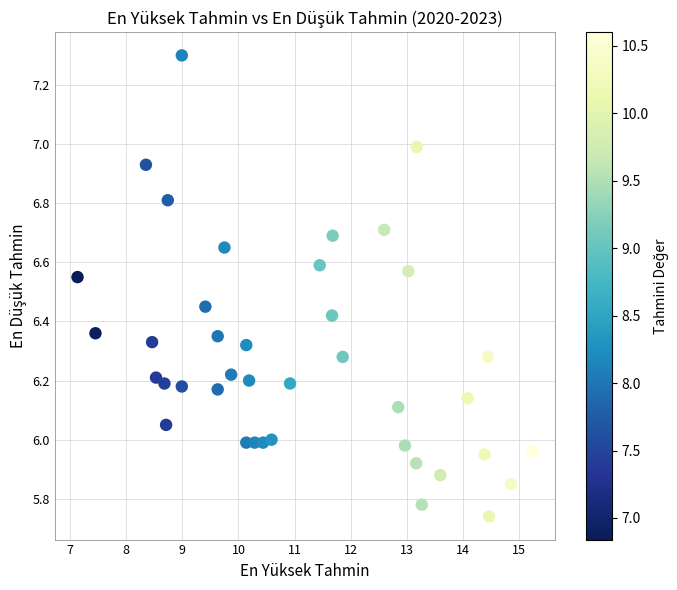

What is the range of X values (max minus min)?

8.1